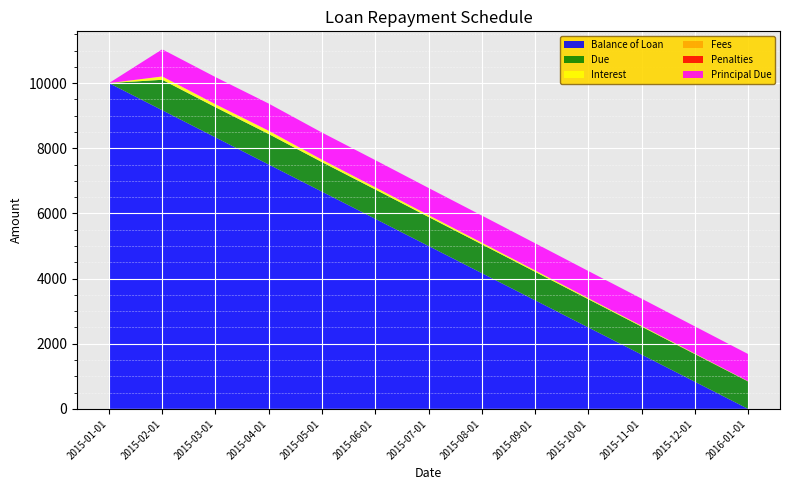

Reading right to left, extract all data points from this chart.

Balance of Loan: 0.0	833.4	1666.7	2500.0	3333.4	4166.7	5000.0	5833.4	6666.7	7500.0	8333.3	9166.7	10000.0
Due: 841.9	849.8	858.8	866.2	875.8	884.3	890.9	901.3	907.3	935.2	925.4	935.2	0.0
Interest: 8.5	16.4	25.5	32.9	42.5	51.0	57.5	68.0	74.0	101.9	92.0	101.9	0.0
Fees: 0.0	0.0	0.0	0.0	0.0	0.0	0.0	0.0	0.0	0.0	0.0	0.0	0.0
Penalties: 0.0	0.0	0.0	0.0	0.0	0.0	0.0	0.0	0.0	0.0	0.0	0.0	0.0
Principal Due: 833.4	833.3	833.3	833.3	833.3	833.3	833.3	833.3	833.3	833.3	833.3	833.3	0.0